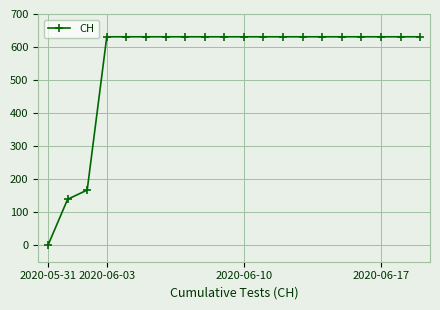

What is the value of the 19th point from the left?

631